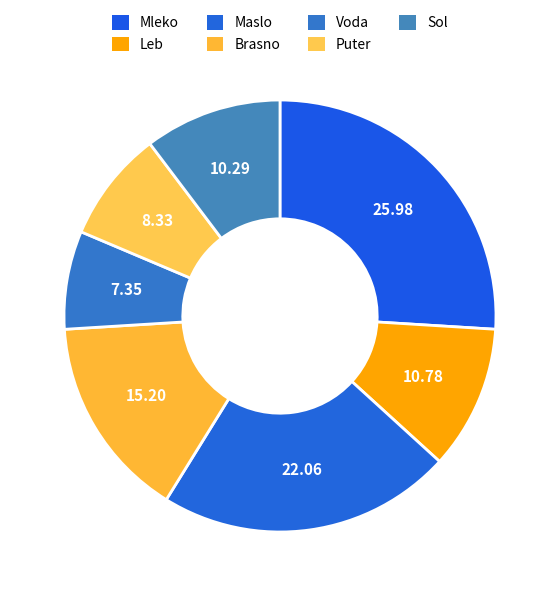

To the nearest percent, what percentage of the pie is Maslo?

22%